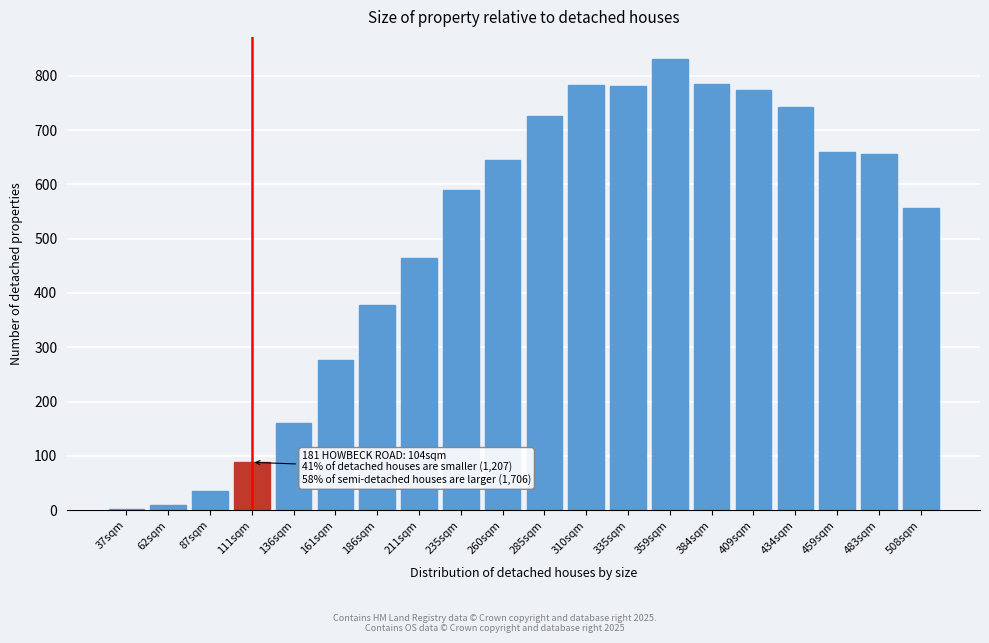

Between 235sqm and 409sqm, which is larger?

409sqm